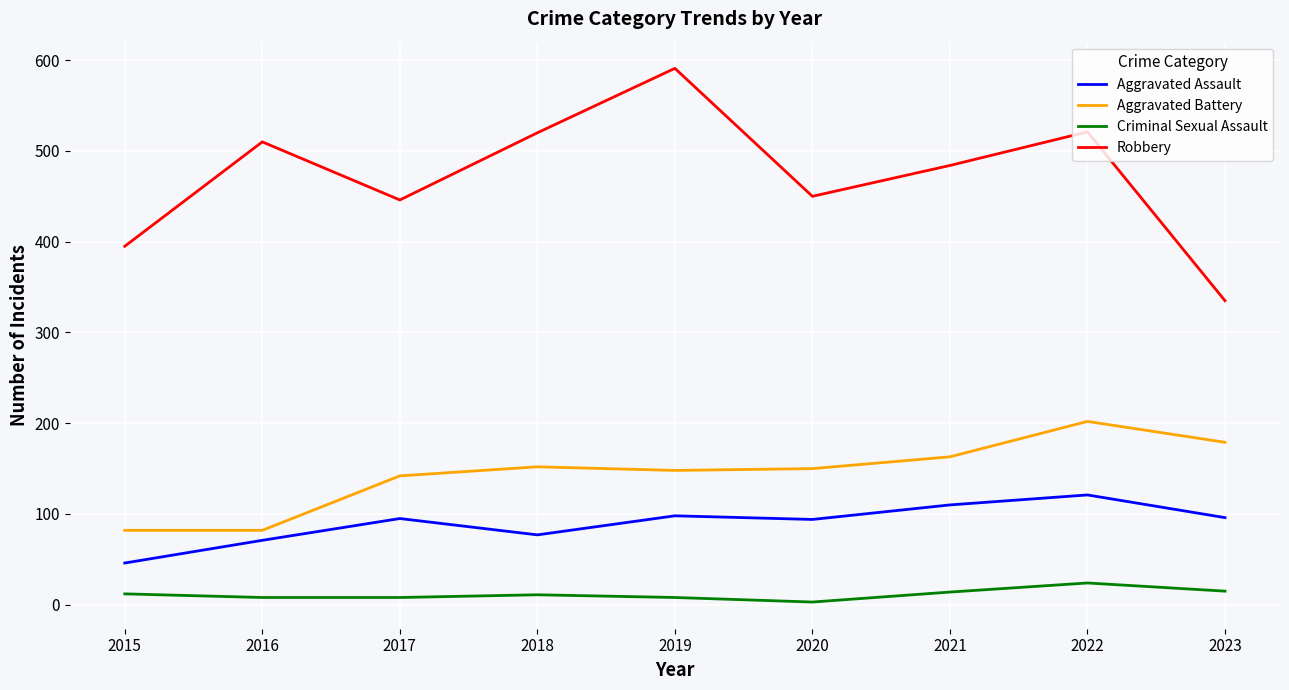

The value of Robbery at 2016 is 510. True or false?

True